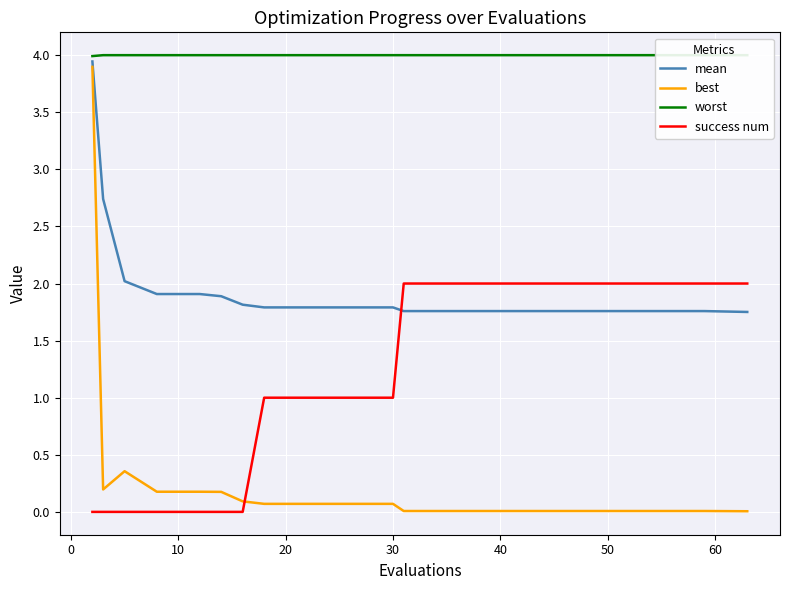

How many intersections are there between best and success num?

1